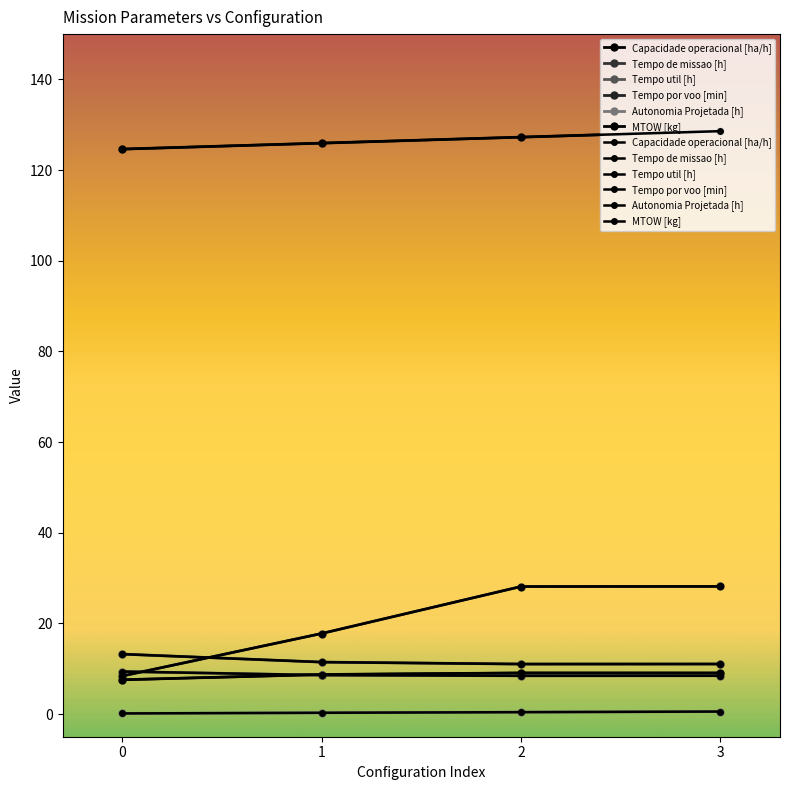

Between 0 and 2, which is larger?

2